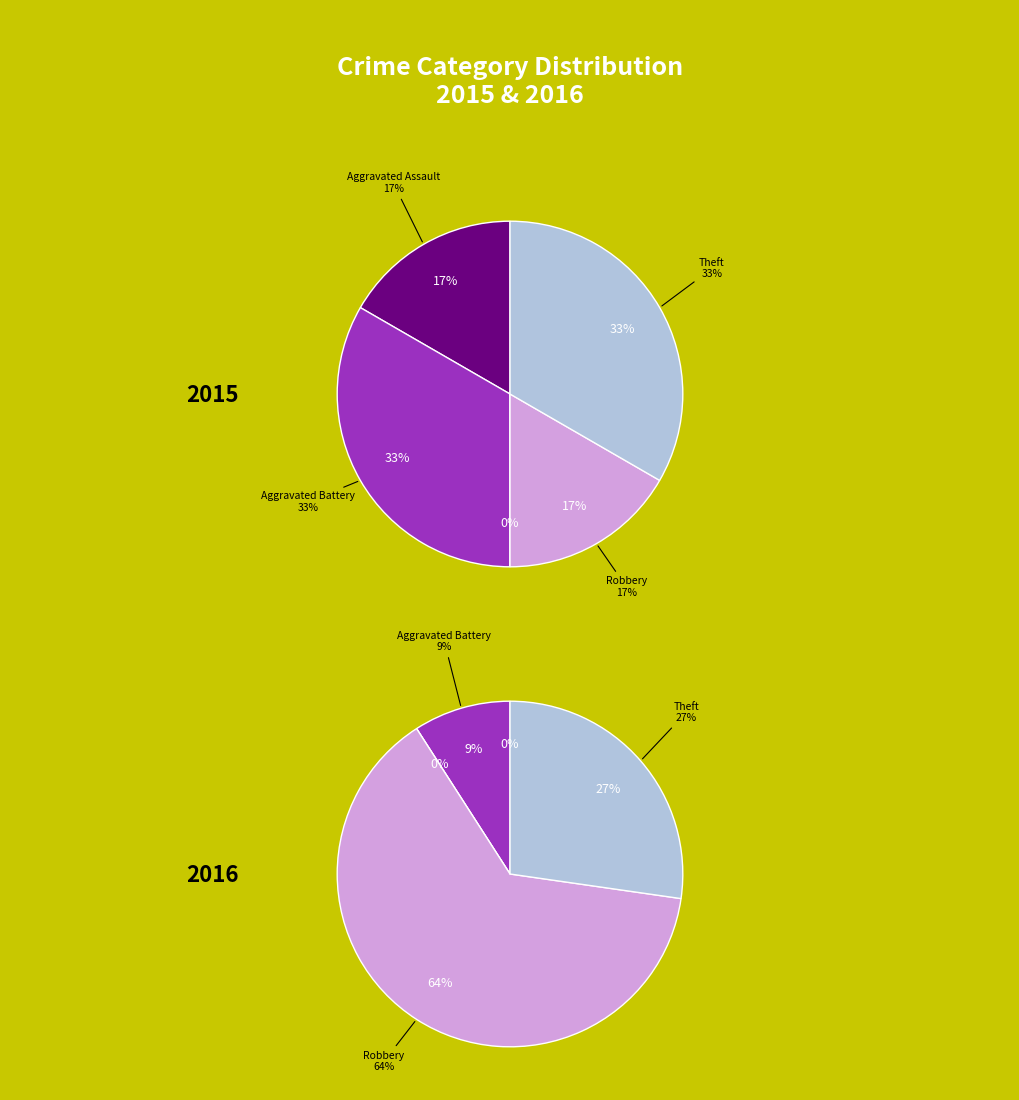

Rank the series by their maximum value, from lowest to highest.

values_2015, values_2016